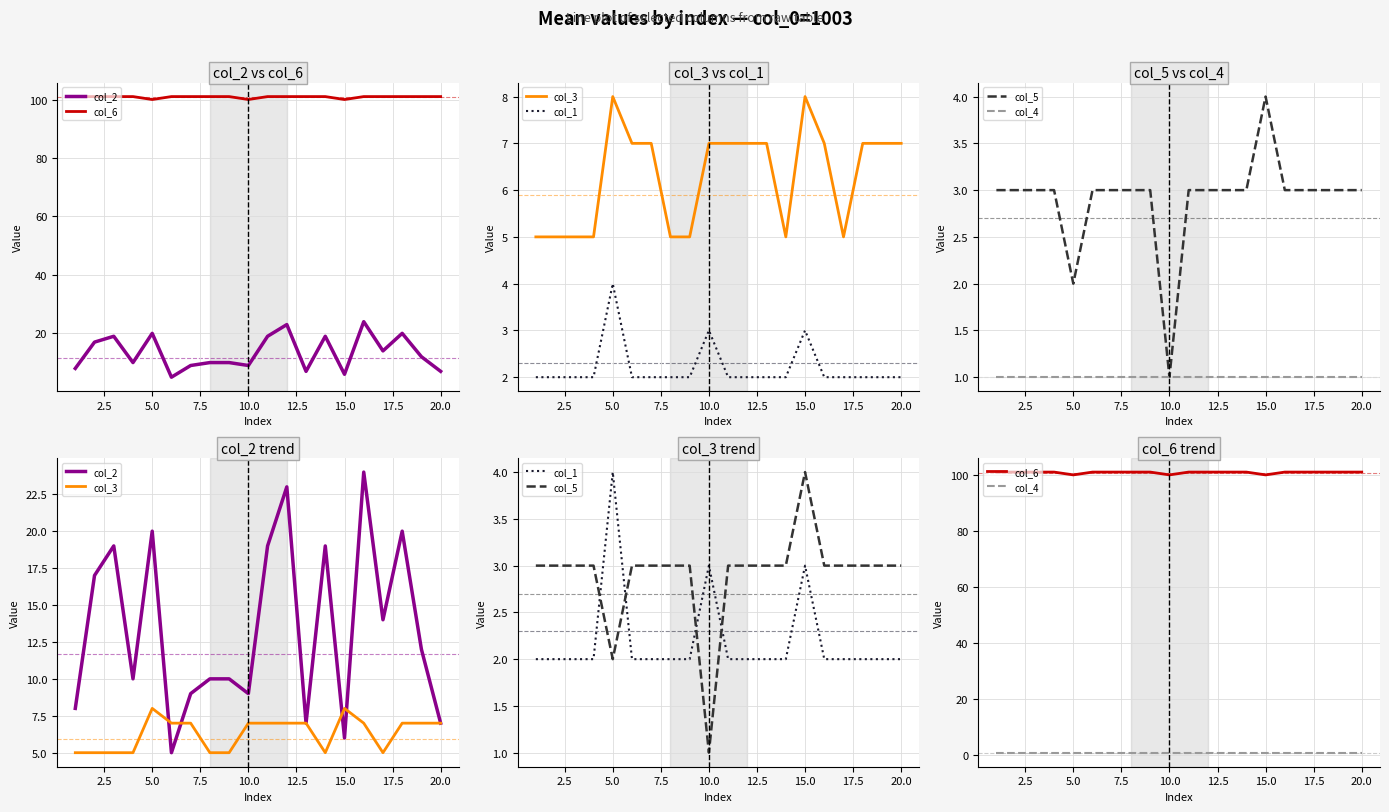

Count the col_3 values in the range 5 to 7.

18